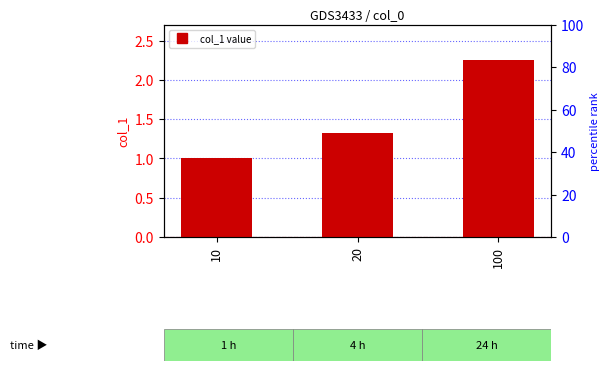

Is it true that the value at 20 is 0.4?

False